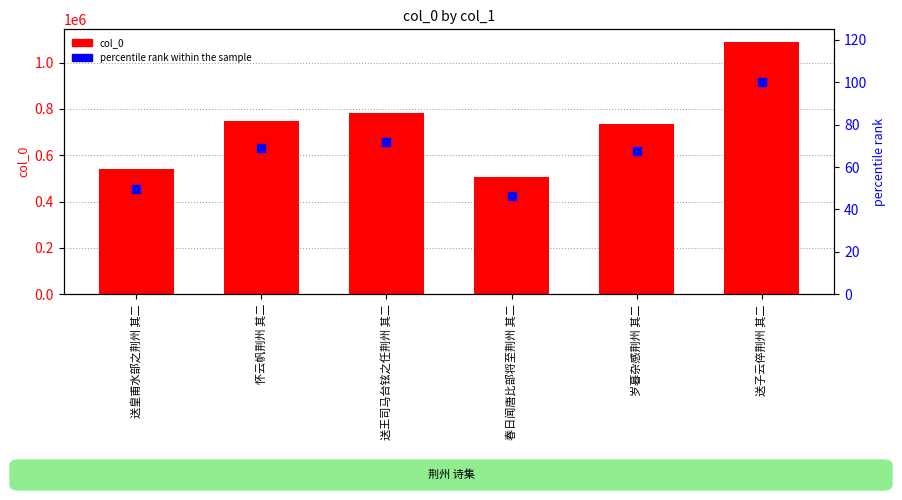

At how many categories does at least one series exceed 158559?

6